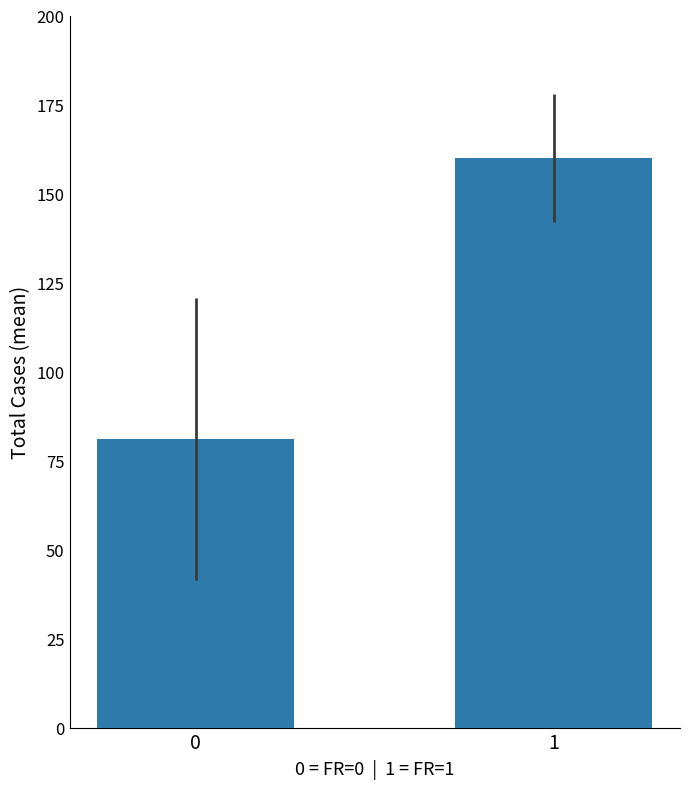

What is the greatest value displayed?

160